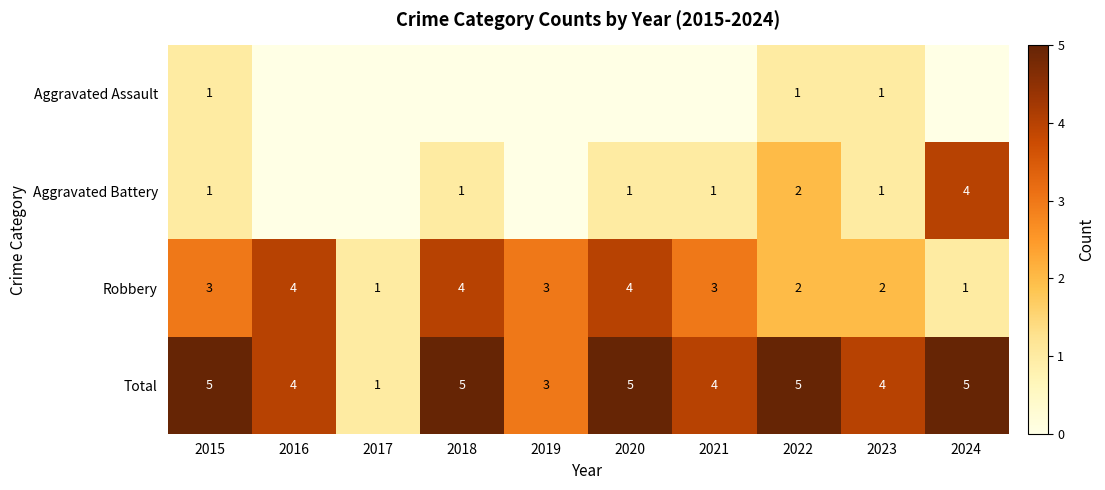

What is the total value across all series at 2018?

10